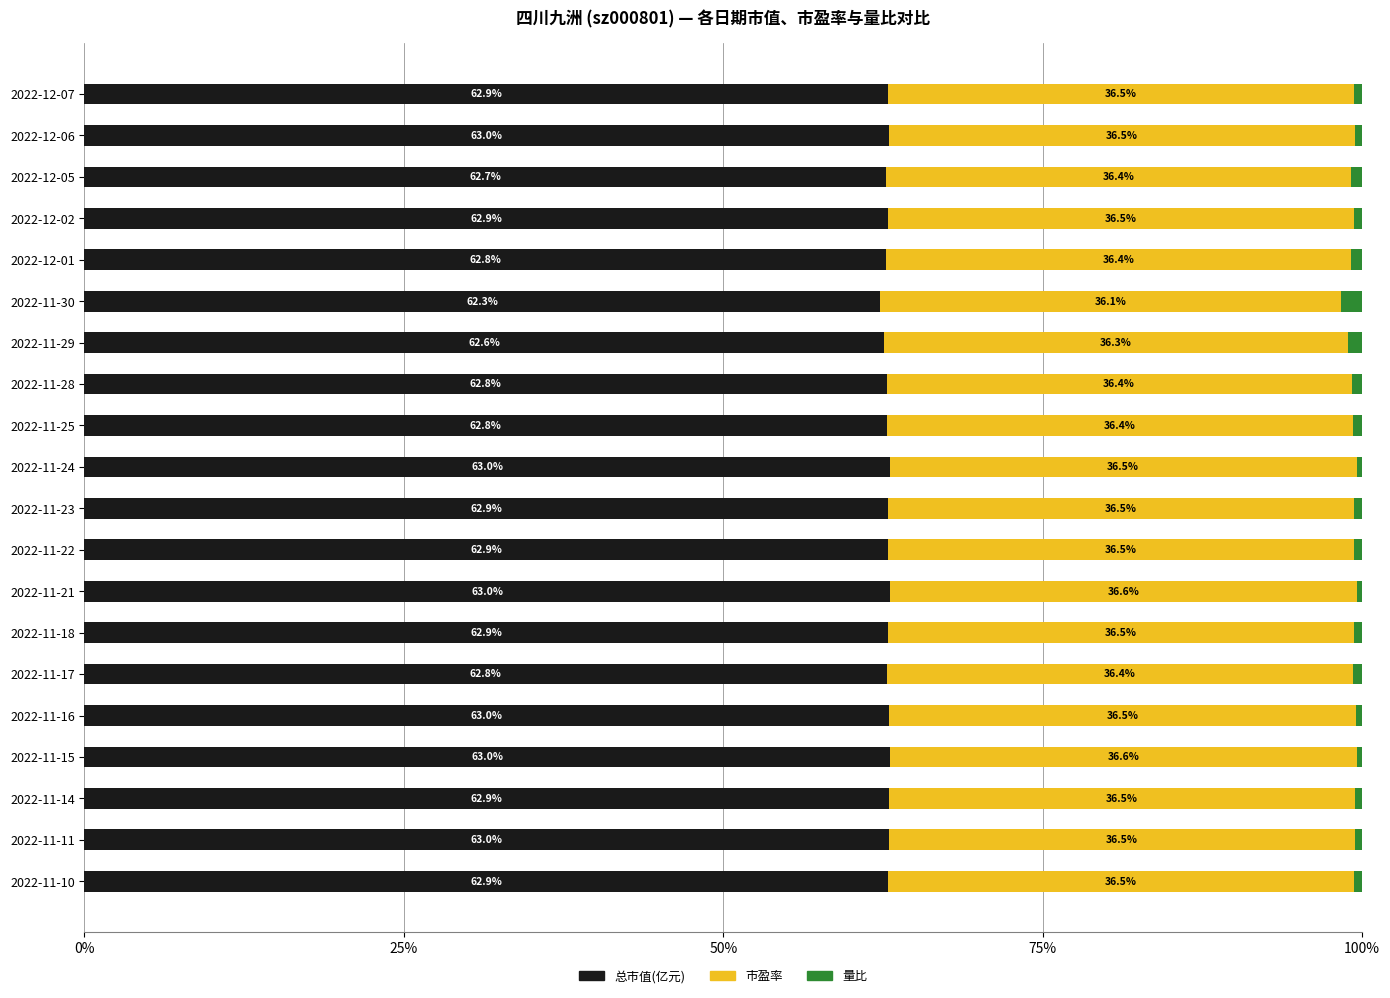

What is the total value across all series at 2022-11-11?

100.0